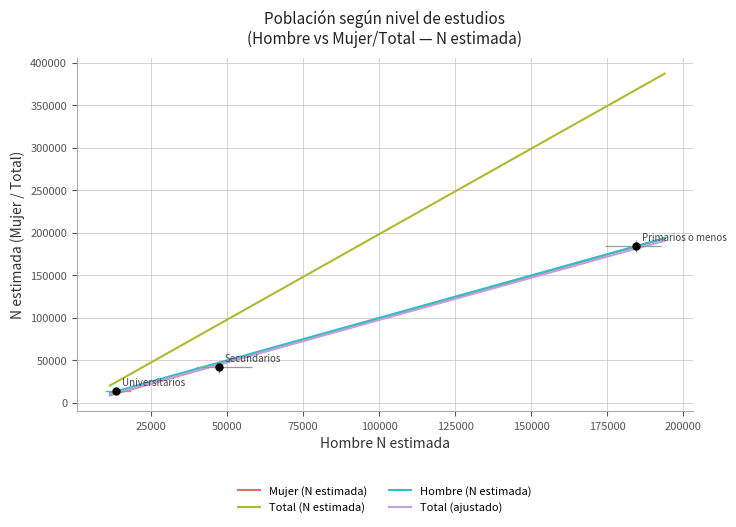

What is the approximate value of Hombre (N estimada) at Secundarios, to the nearest 50?

47500